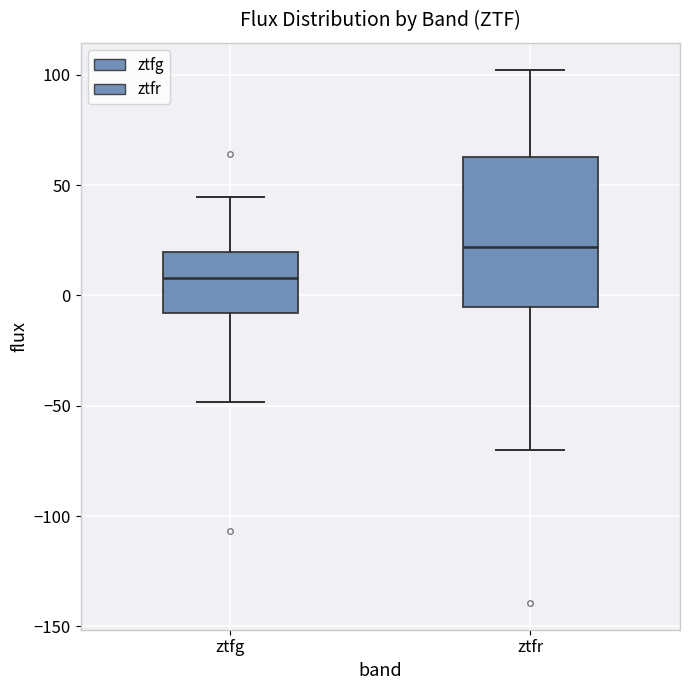

Which box has the lowest median line?

ztfg